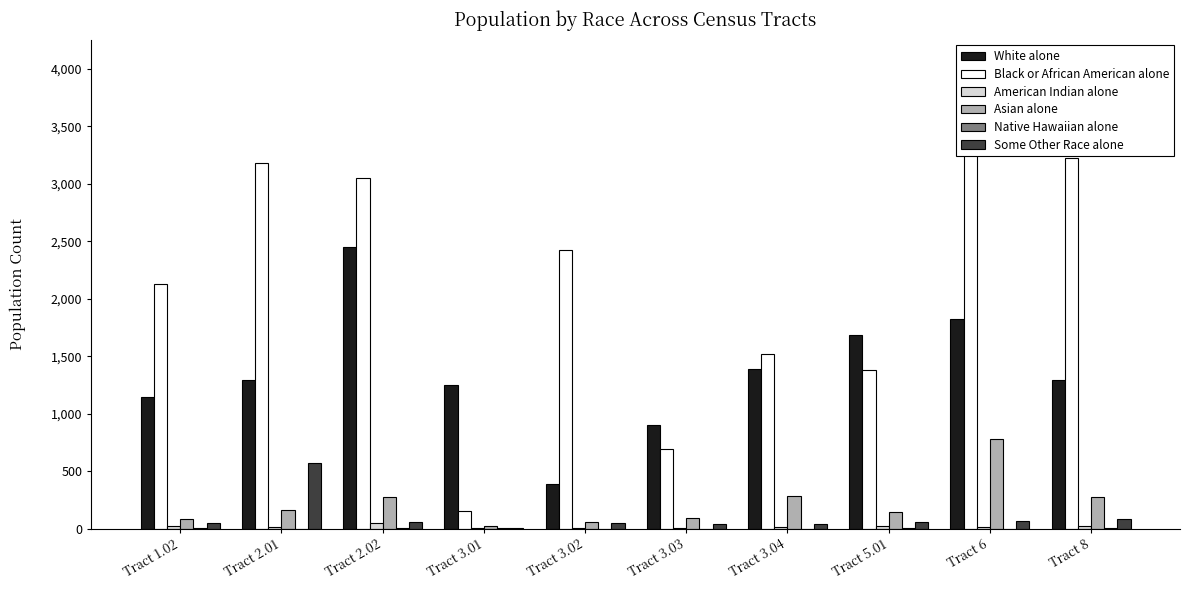

Which series has the largest range (max minus min)?

Black or African American alone